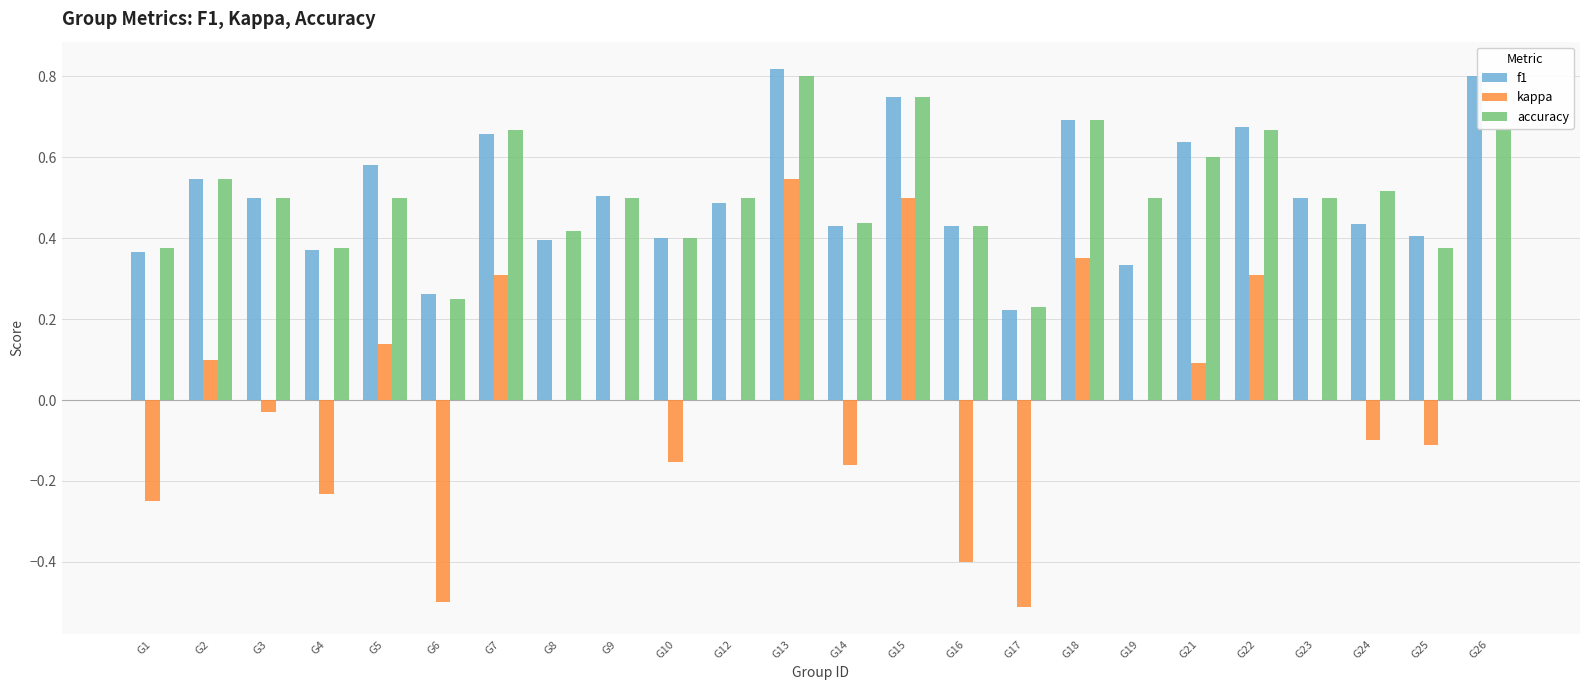

At which category is the sum across all series the highest?

G13